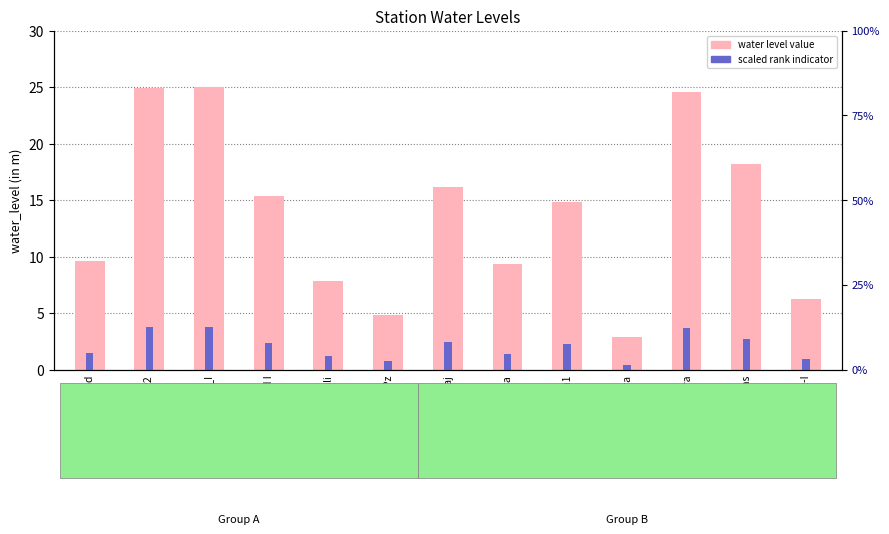

What is the greatest value displayed?

25.0